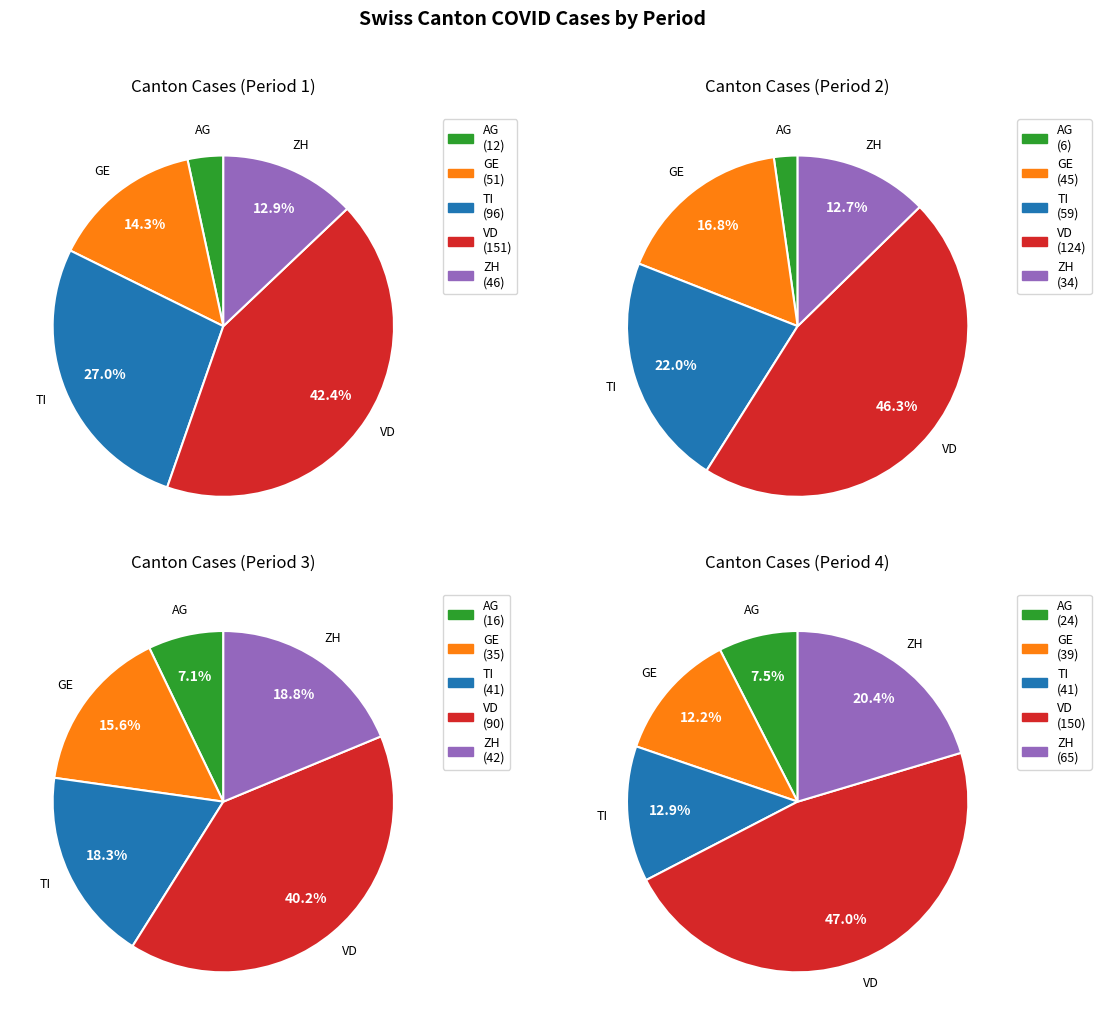

Is it true that 14 is 5% of the pie?

True